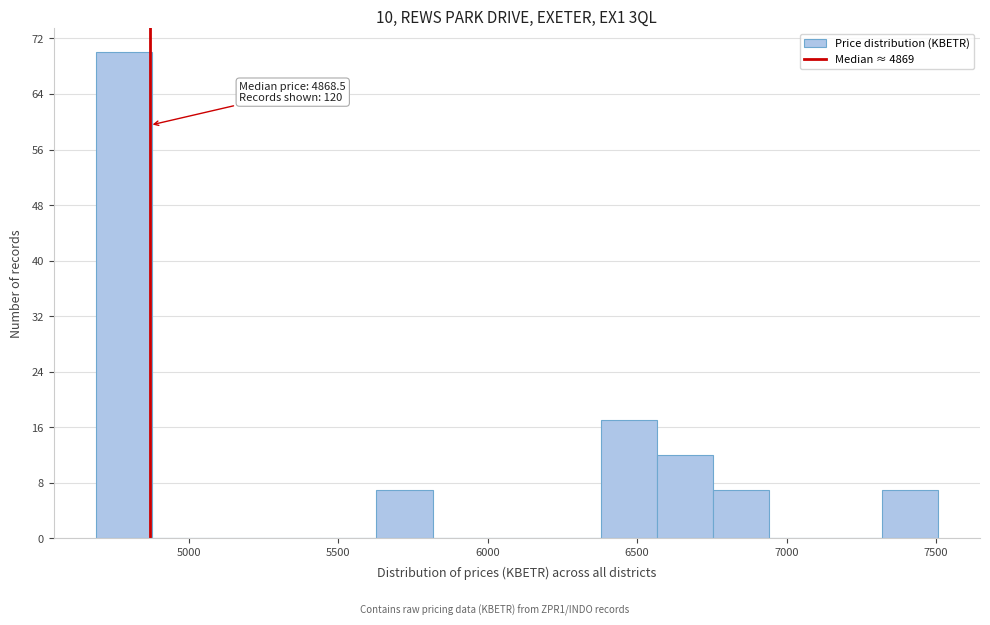

Around what value on the x-axis is the tallest bar? Give the approximate position of its centre, as read against the axis.

4800